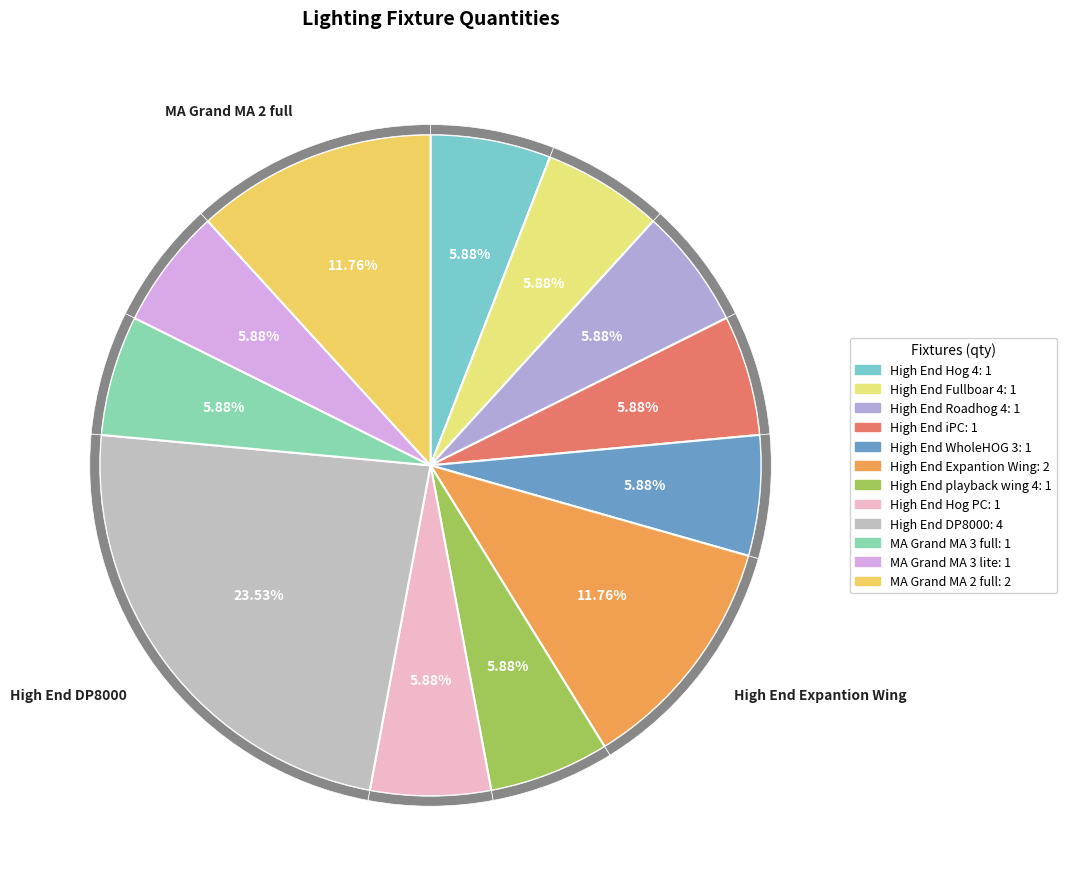

What portion of the pie excludes High End Fullboar 4?

94.1%